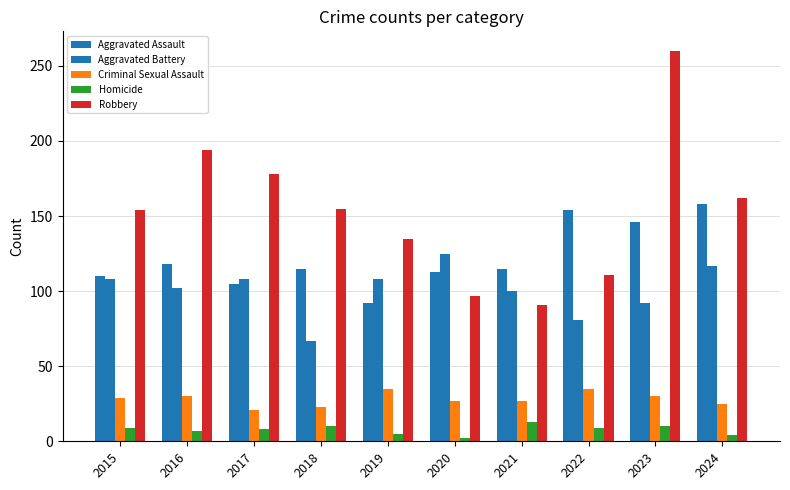

Which series changed the most between 2017 and 2023?

Robbery